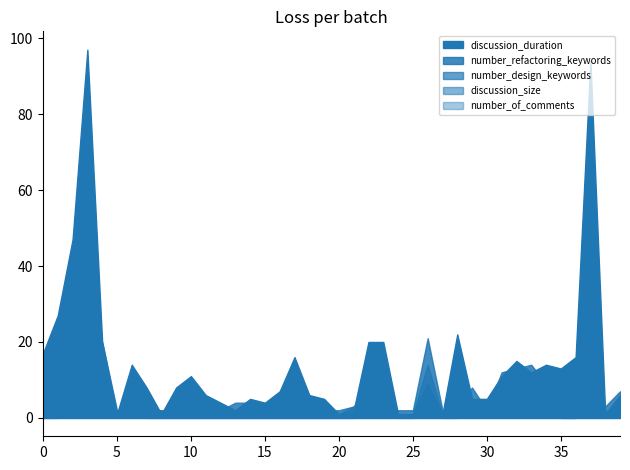

Rank the series at 26 from lowest to highest value.

discussion_size, number_of_comments, discussion_duration, number_design_keywords, number_refactoring_keywords